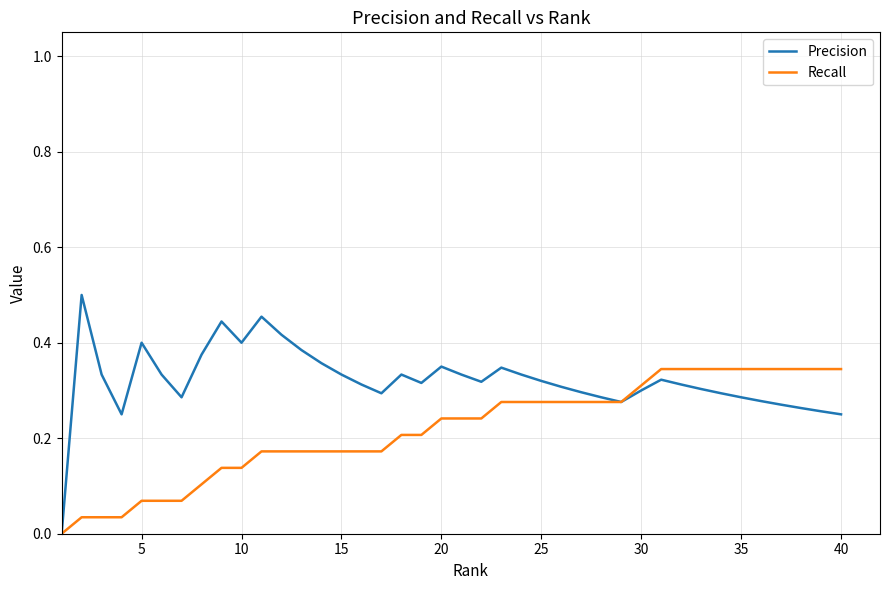

List the series in order of their overall mean, lowest first.

Recall, Precision